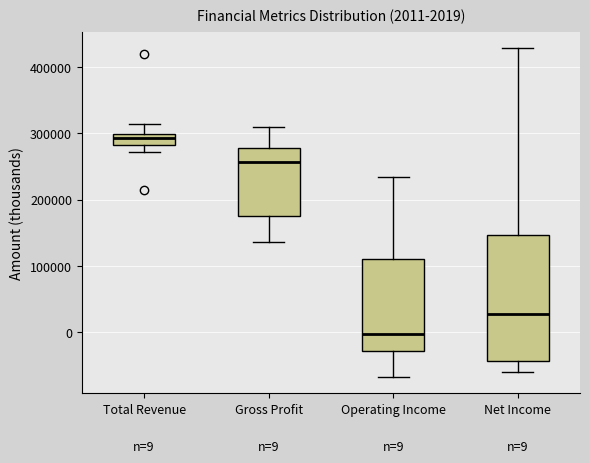

Which box has the highest median line?

Total Revenue